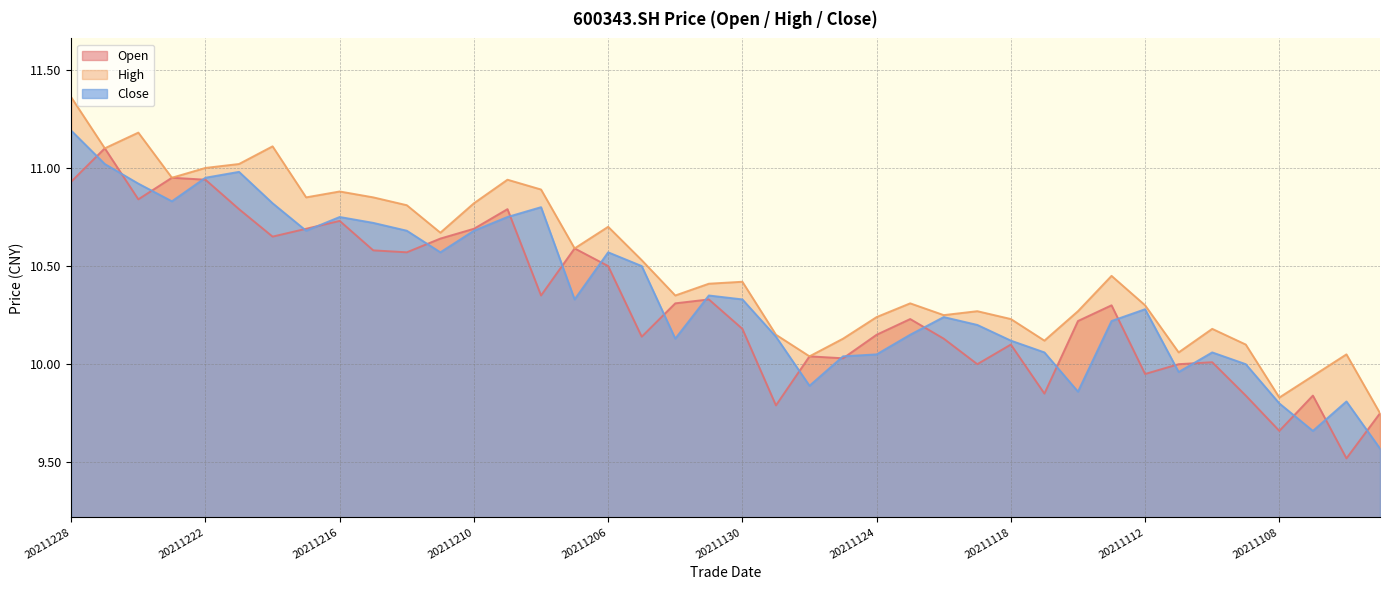

What is the total value across all series at 20211118?

30.4